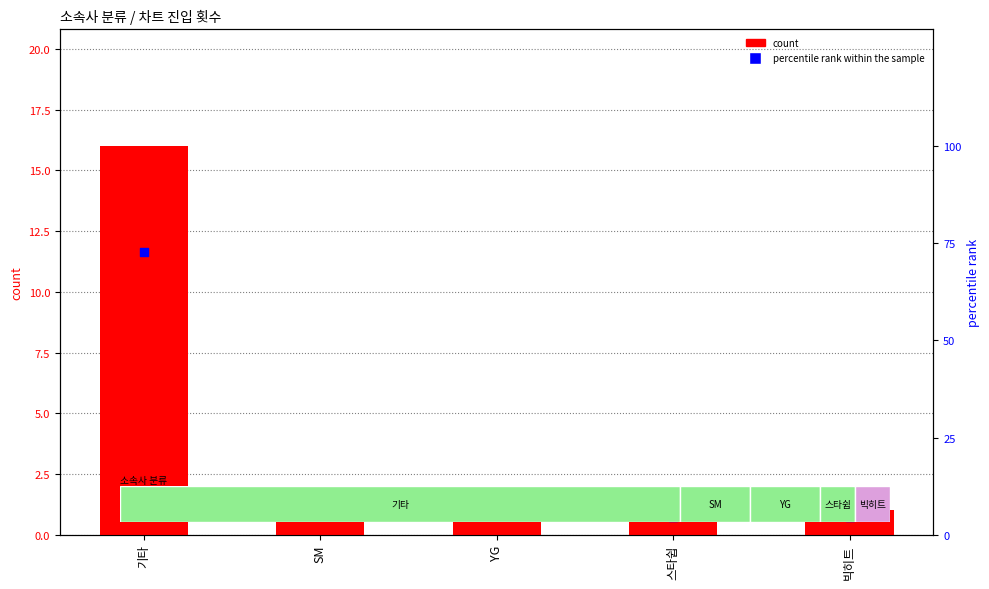

Which series contains the lowest Y value?

count